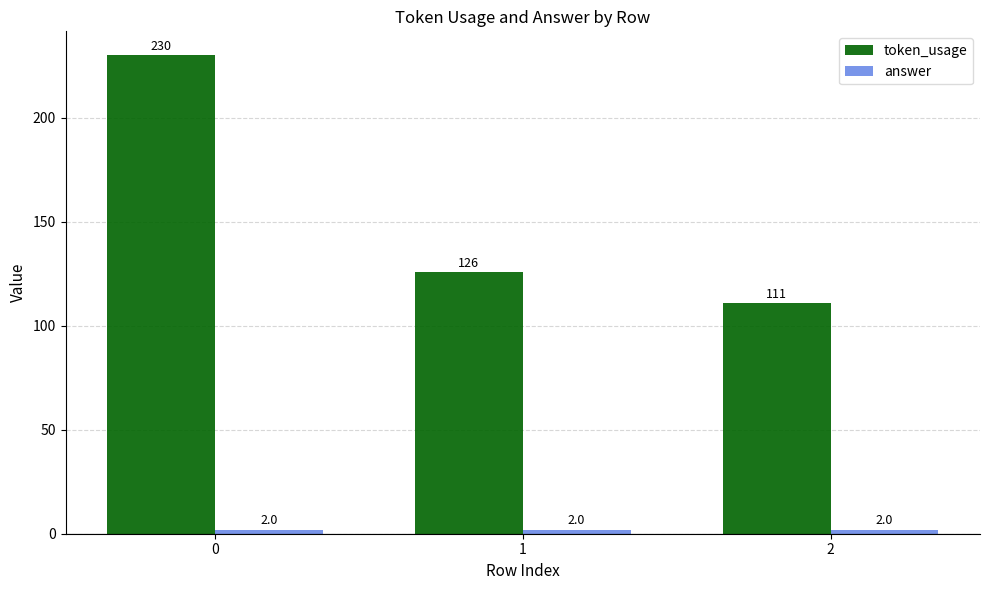

The value of token_usage at 1 is 126. True or false?

True